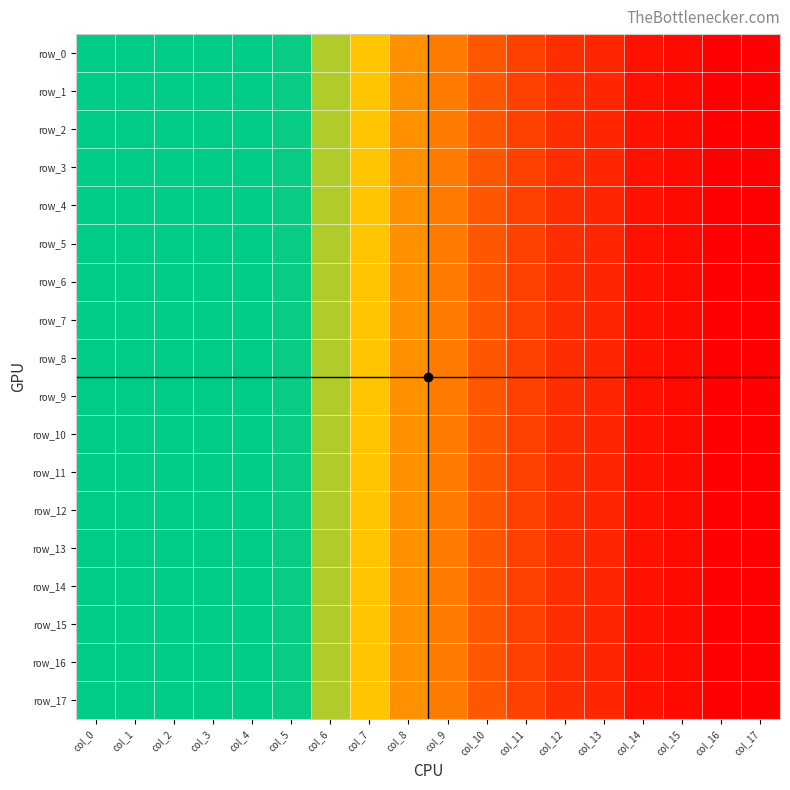

Rank the categories by row_12 value from lowest to highest.

col_16, col_17, col_15, col_14, col_13, col_12, col_11, col_10, col_9, col_8, col_7, col_6, col_5, col_4, col_3, col_0, col_2, col_1